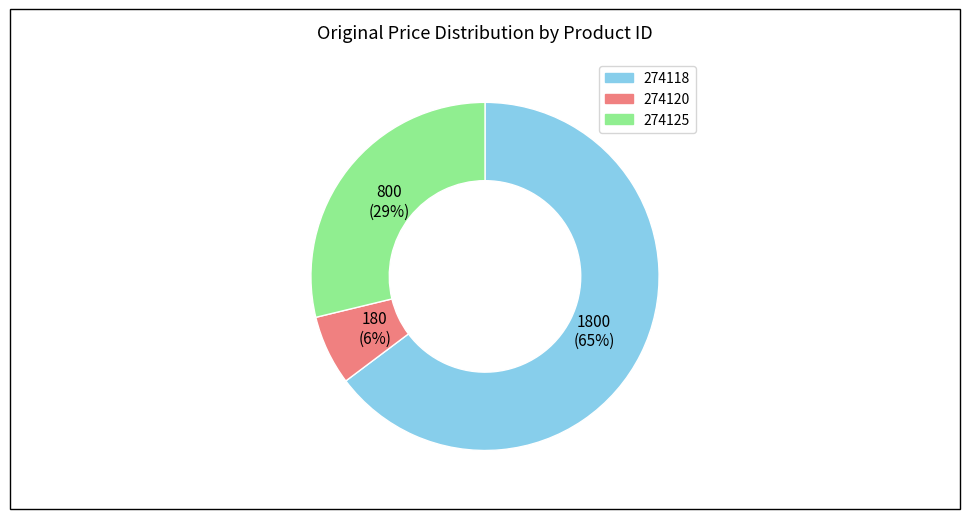

Approximately how many times larger is the value at 274118 compared to 274125?

2.2